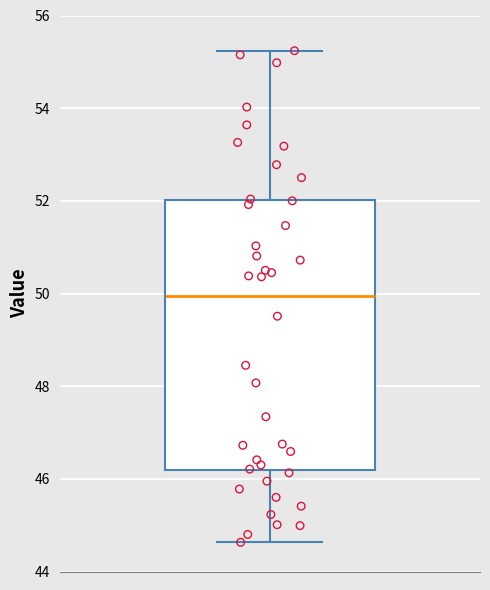

Transcribe this box plot: give where the median line is, the range the box spans, and where the two whiskers end, as read against the y-axis. The values are not printed on the chart, so give them approximately, as read against the axis.

median 50.0, box 46.2 to 52.0, whiskers 44.6 to 55.2